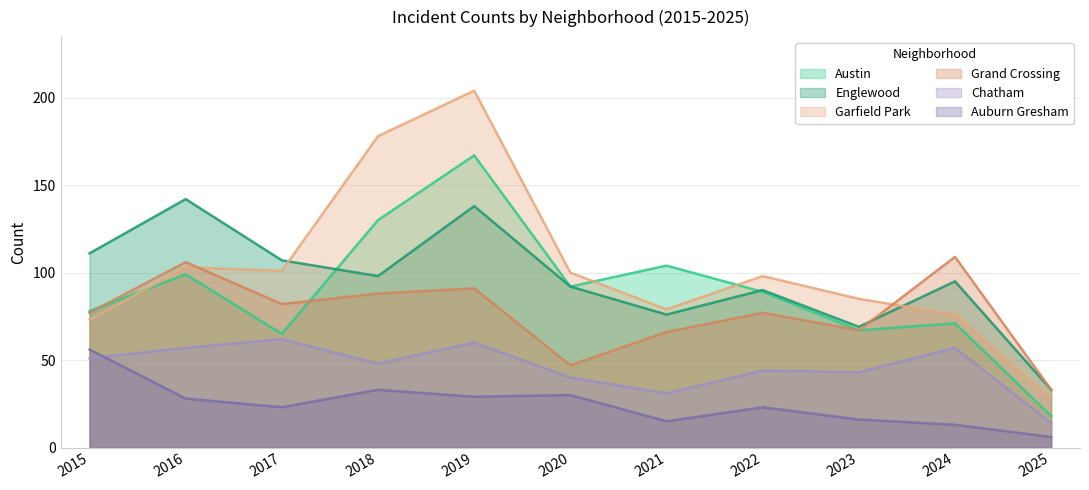

Count the number of data series in this chart.

6